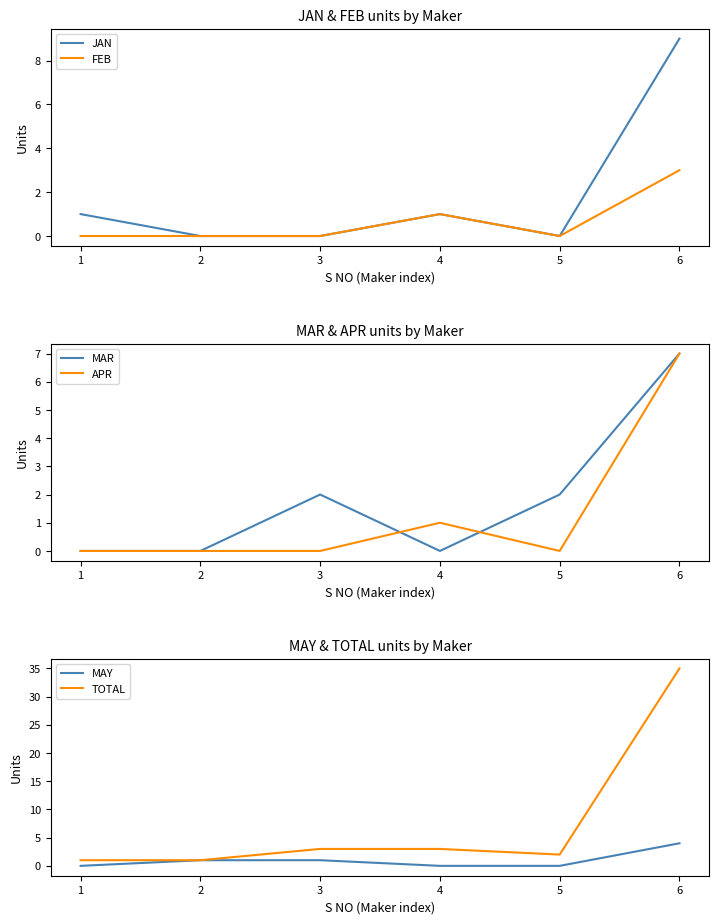

Reading left to right, transcribe all the data shown in this chart.

JAN: 1=1	2=0	3=0	4=1	5=0	6=9
FEB: 1=0	2=0	3=0	4=1	5=0	6=3
MAR: 1=0	2=0	3=2	4=0	5=2	6=7
APR: 1=0	2=0	3=0	4=1	5=0	6=7
MAY: 1=0	2=1	3=1	4=0	5=0	6=4
TOTAL: 1=1	2=1	3=3	4=3	5=2	6=35